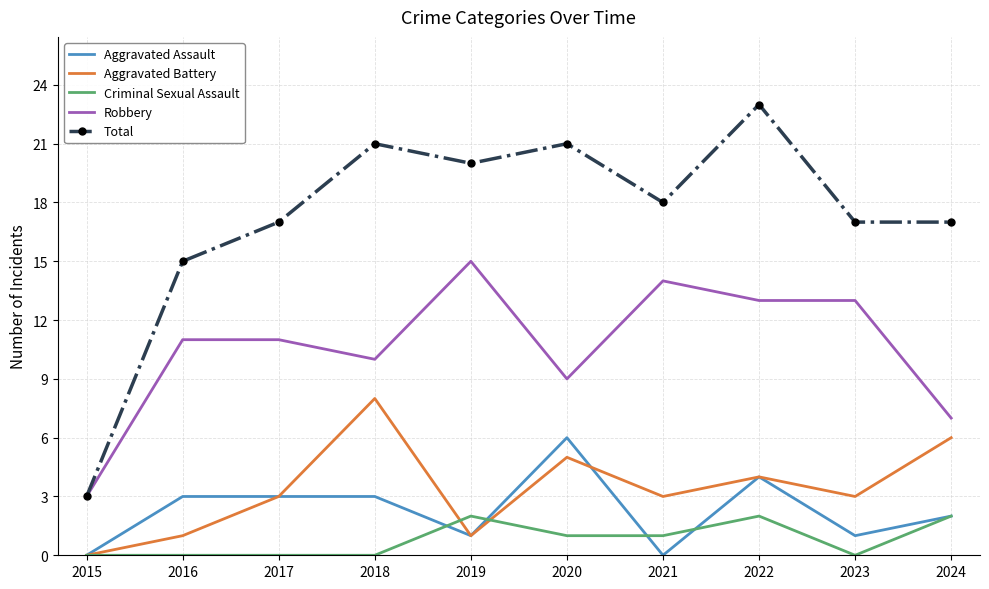

At how many categories does at least one series exceed 11?

9